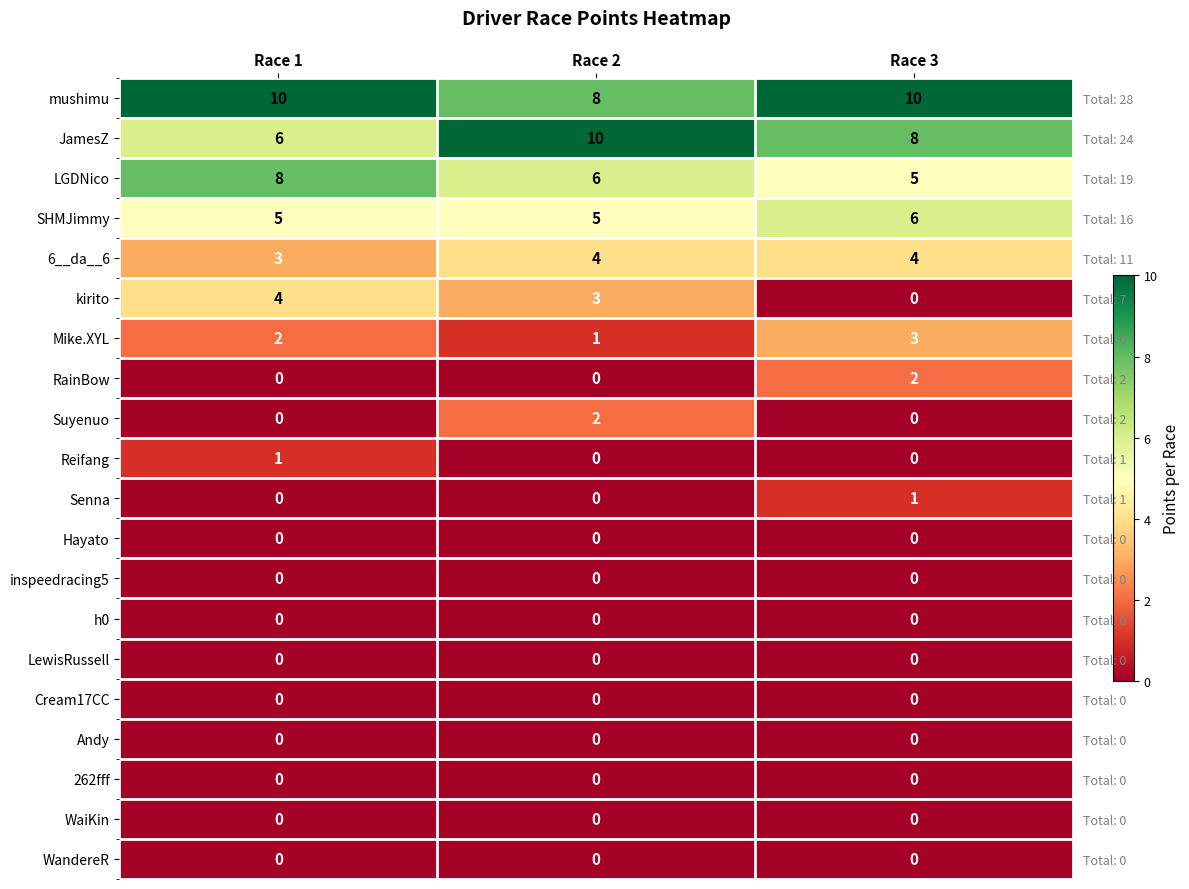

Between Race 2 and Race 1, which is larger?

Race 1